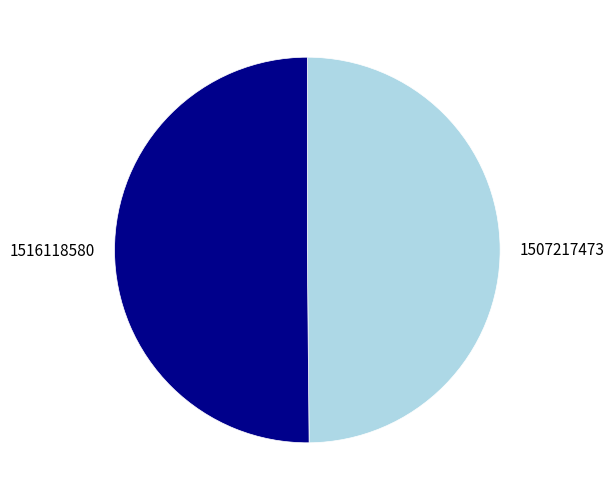

Combined, do 1516118580 and 1507217473 account for over 50%?

Yes